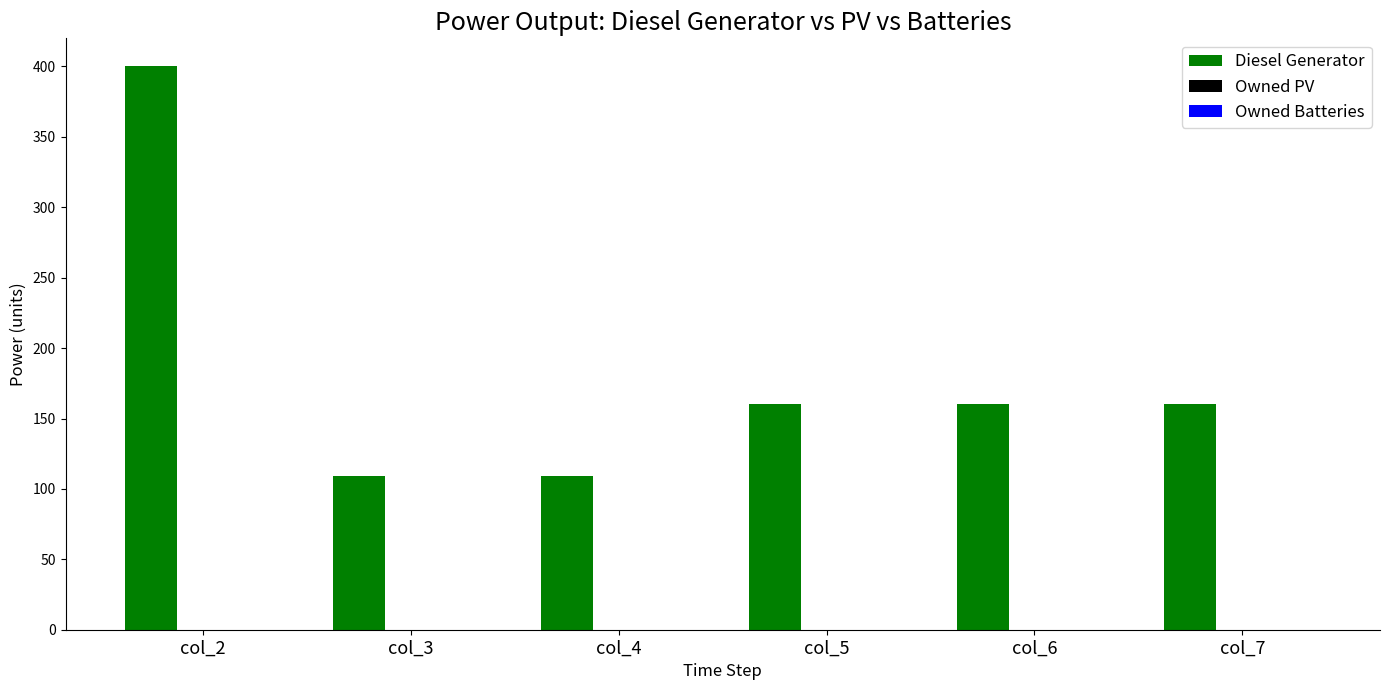

What is the ratio of the value at col_2 to the value at col_7?

2.5